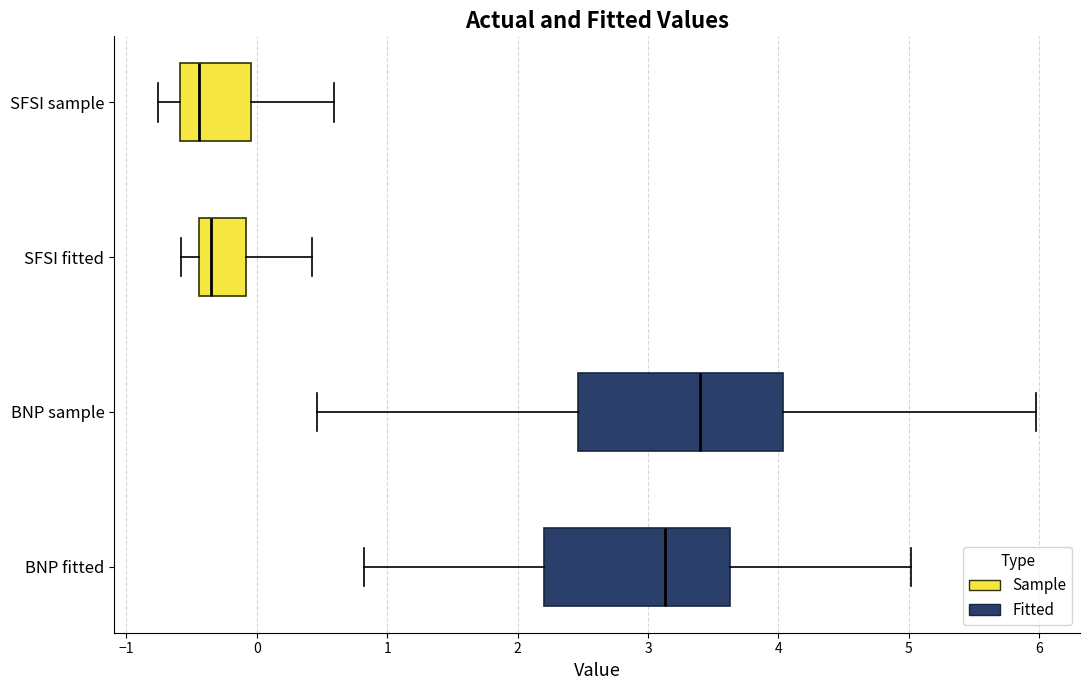

Where does the left whisker of the box for BNP sample end on the x-axis? The values are not printed on the chart, so give them approximately, as read against the axis.

0.5